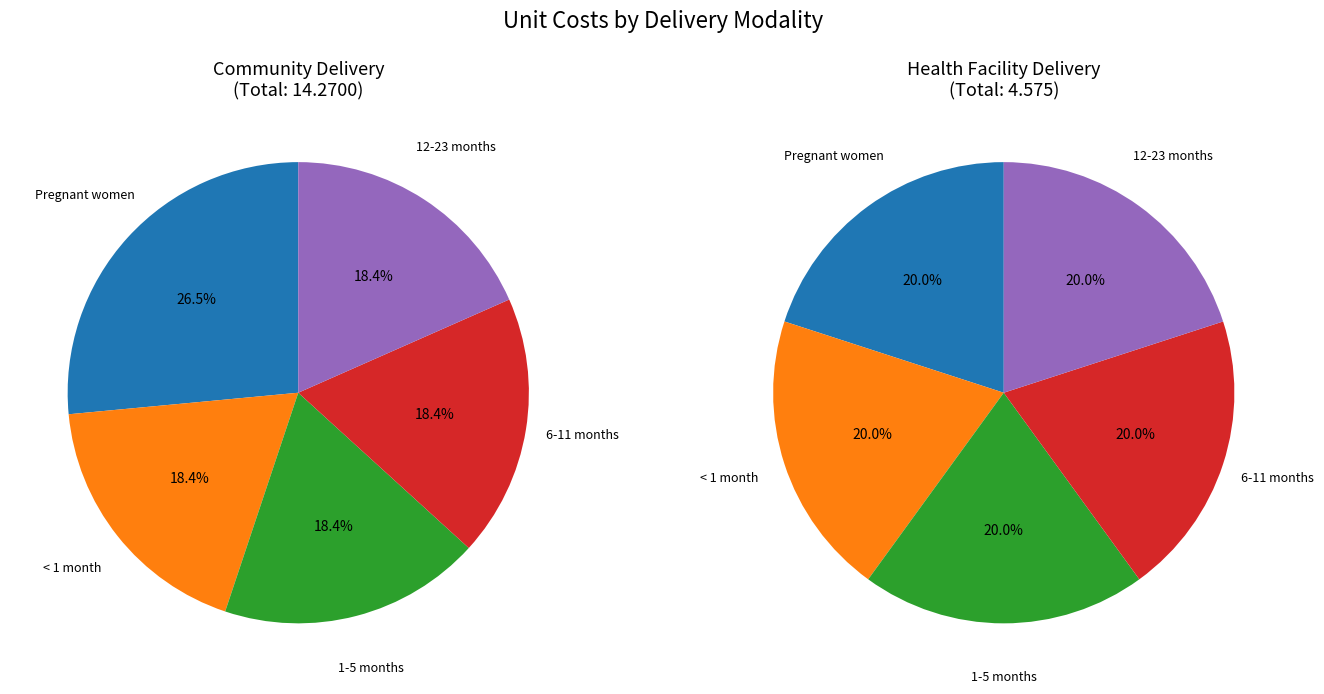

Which has a higher value, < 1 month or Pregnant women?

Pregnant women